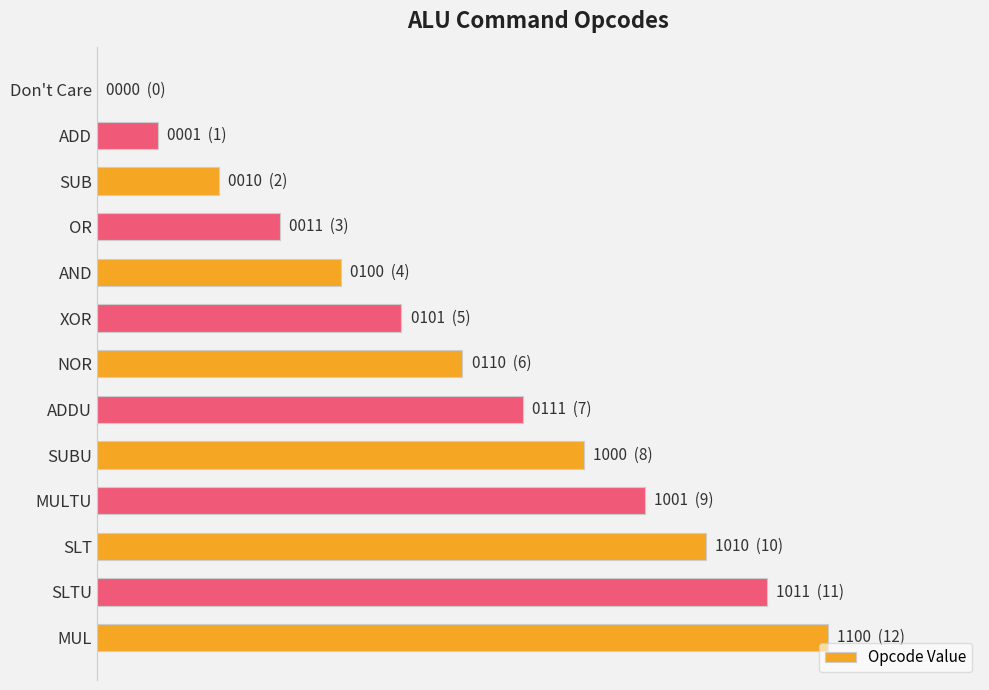

How many positive values are there?

12